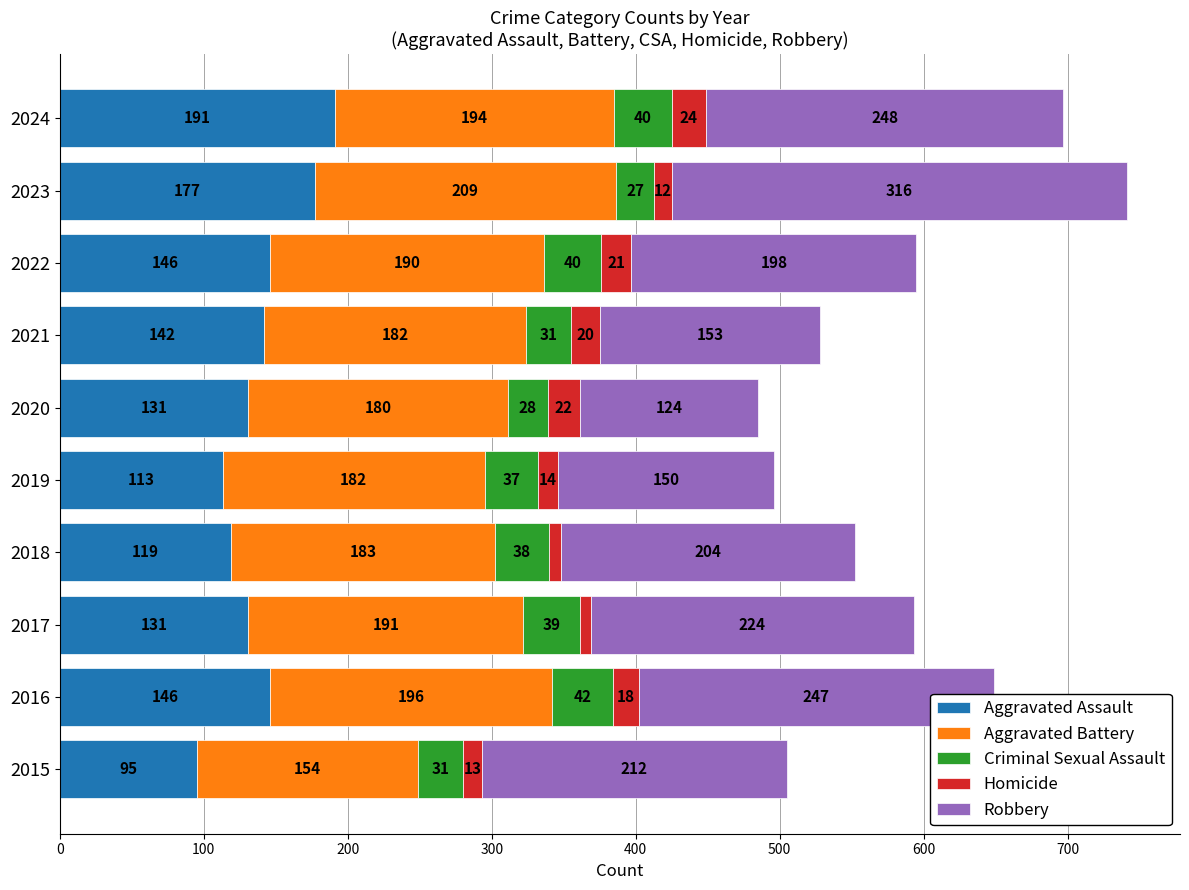

What are all the series names shown in the legend?

Aggravated Assault, Aggravated Battery, Criminal Sexual Assault, Homicide, Robbery